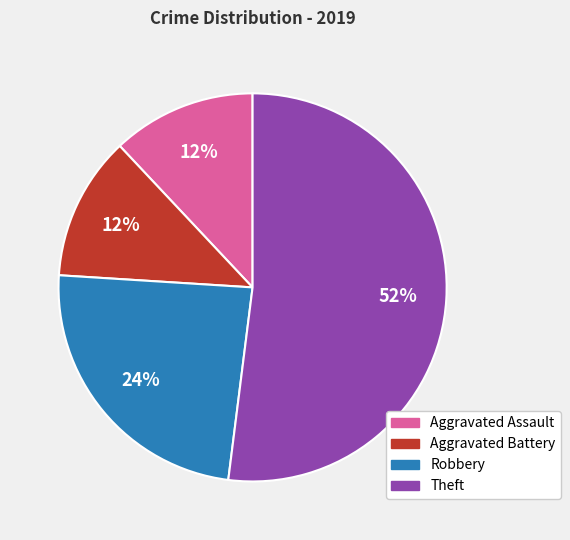

Is Aggravated Assault the majority of the pie?

No